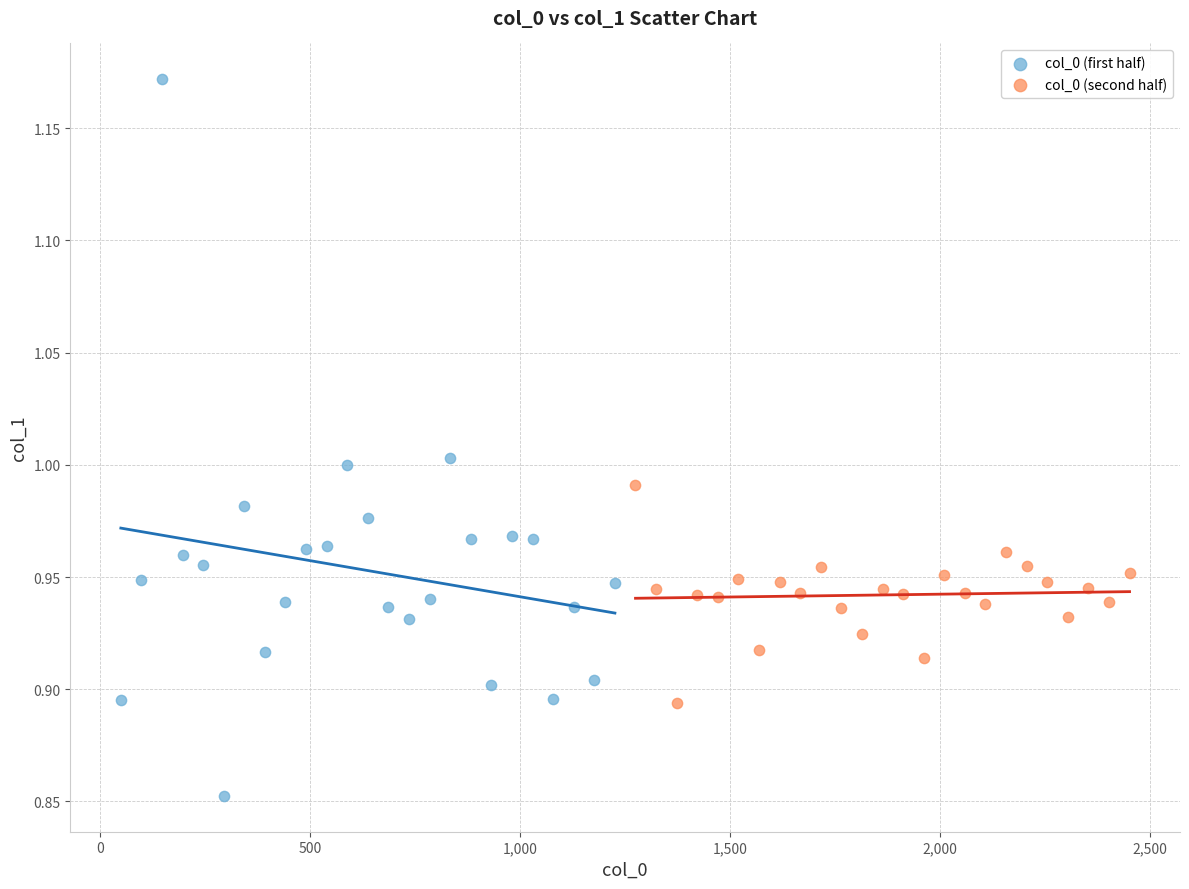

Which series contains the highest Y value?

col_0 (first half)